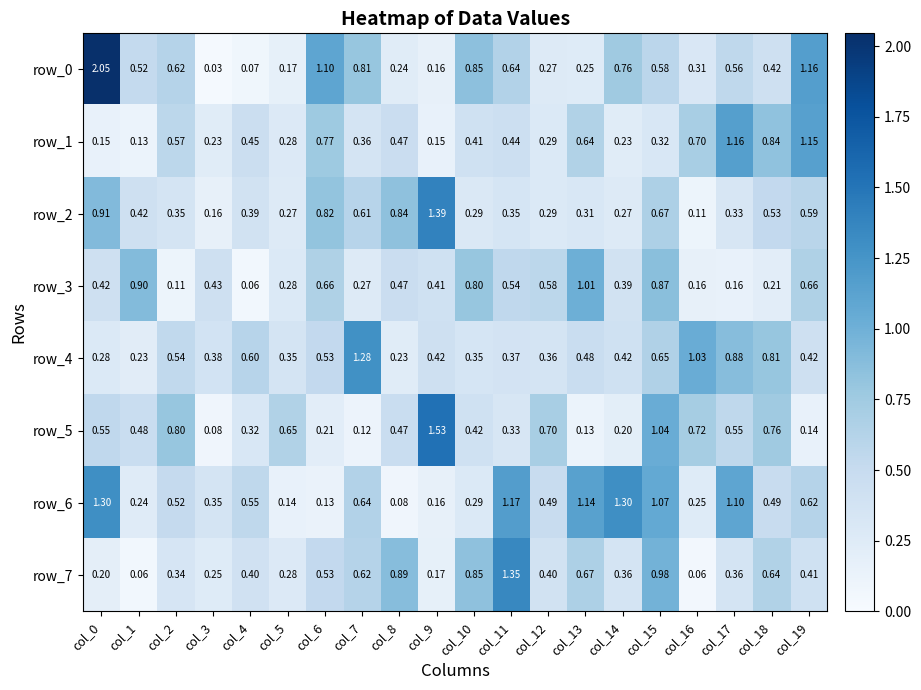

Is the value of row_2 at col_17 greater than the value of row_1 at col_1?

Yes